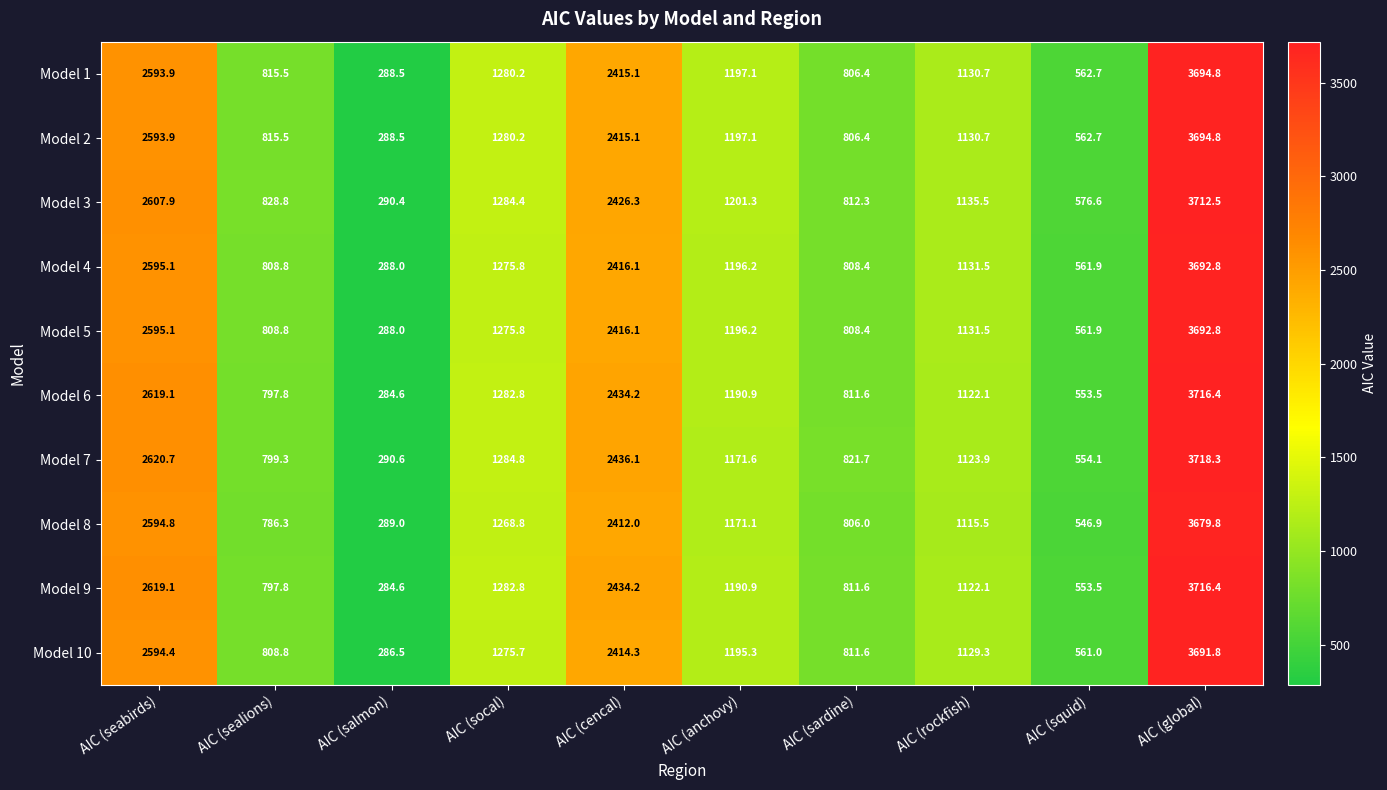

What is the sum of the Model 9 values at AIC (seabirds) and AIC (cencal)?

5053.3